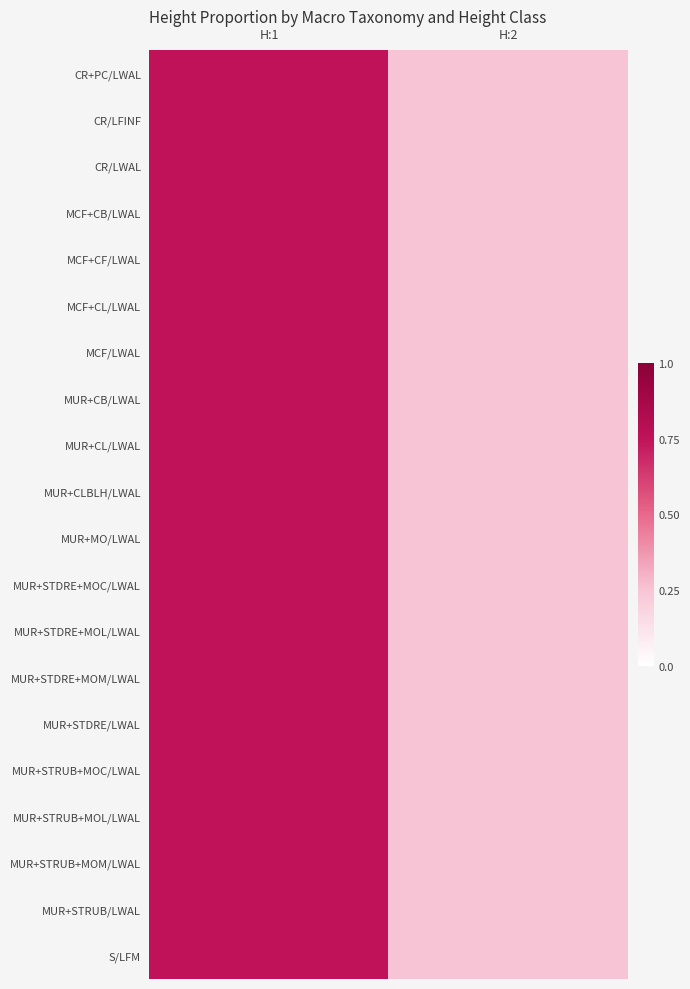

Between H:1 and H:2, which series saw the biggest shift?

CR+PC/LWAL